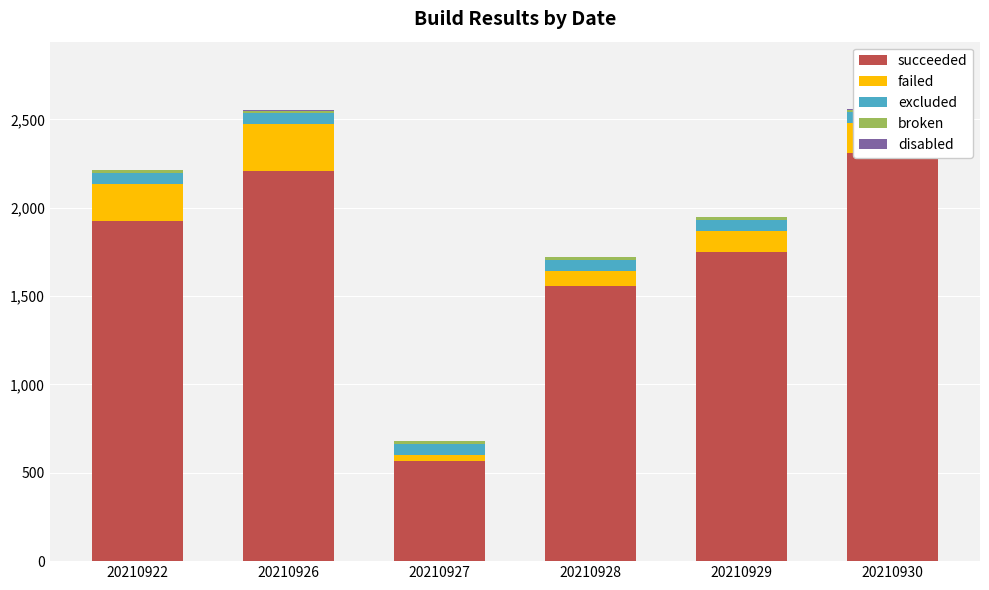

Which has a higher value, 20210930 or 20210926?

20210930